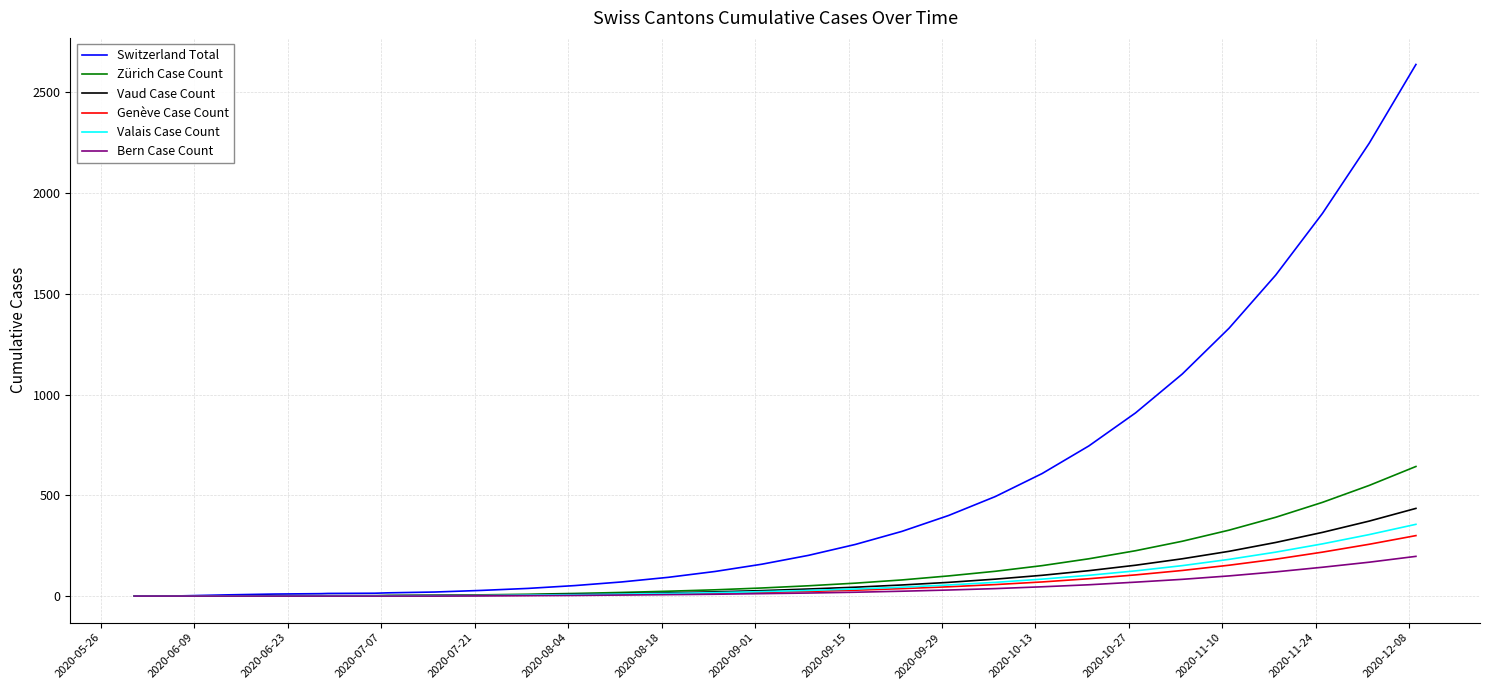

Which series has the widest spread of values?

Switzerland Total